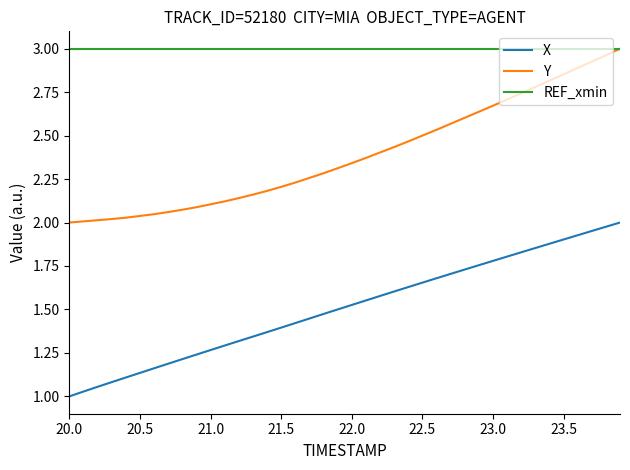

True or false: Y and X cross at least once.

False